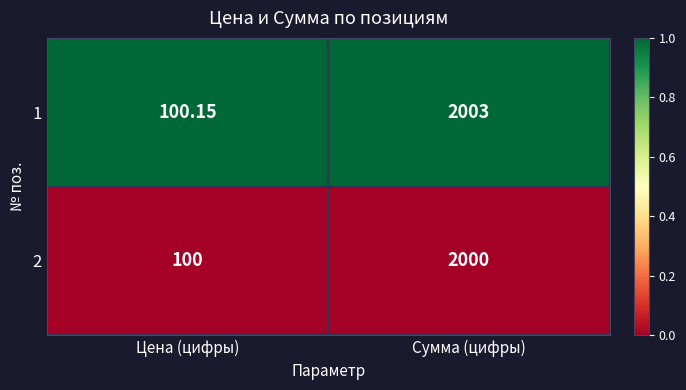

List the series in order of their peak value, highest first.

1, 2